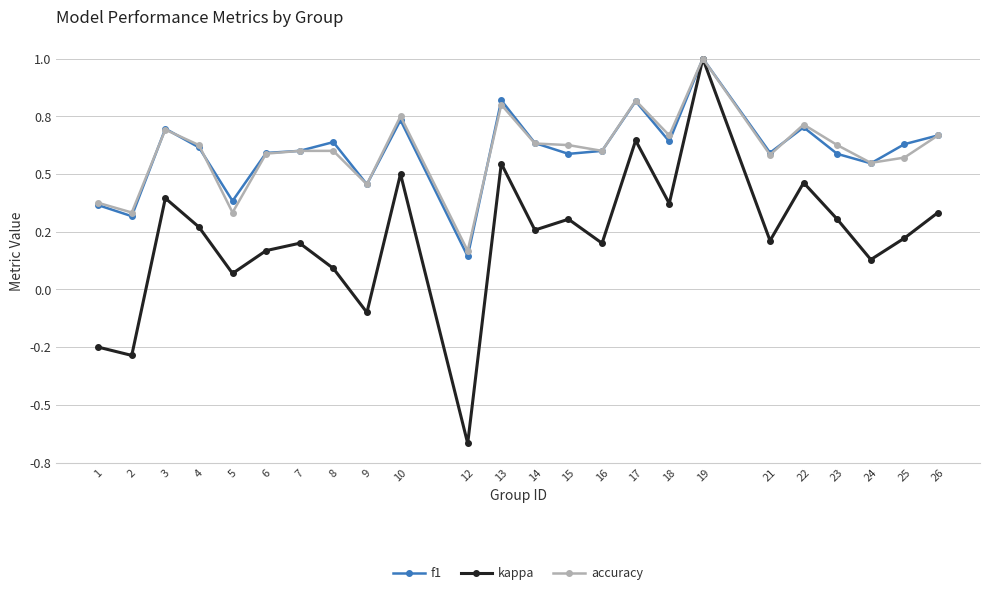

The value of accuracy at 3 is 0.7. True or false?

True